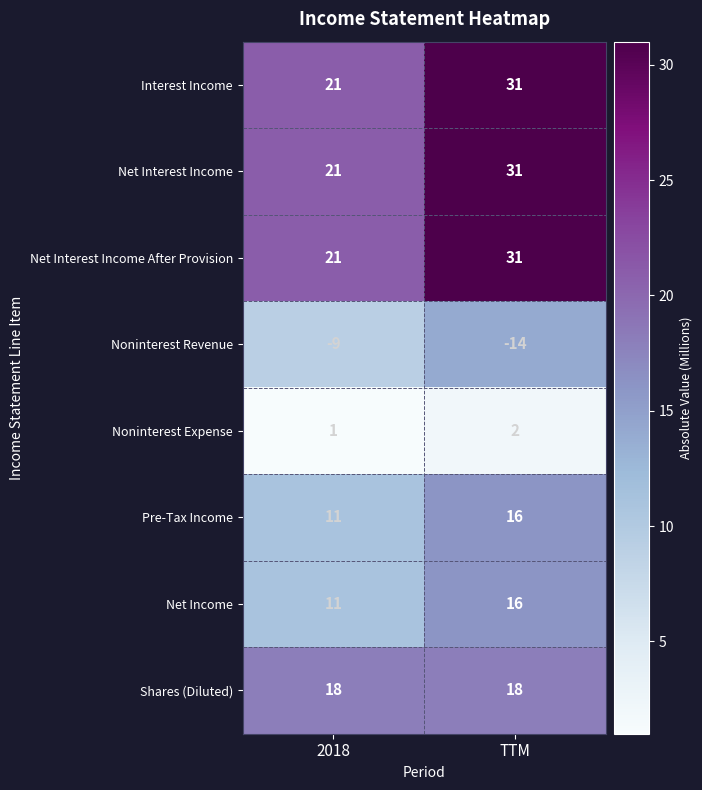

At which label is Net Income closest to 13?

2018